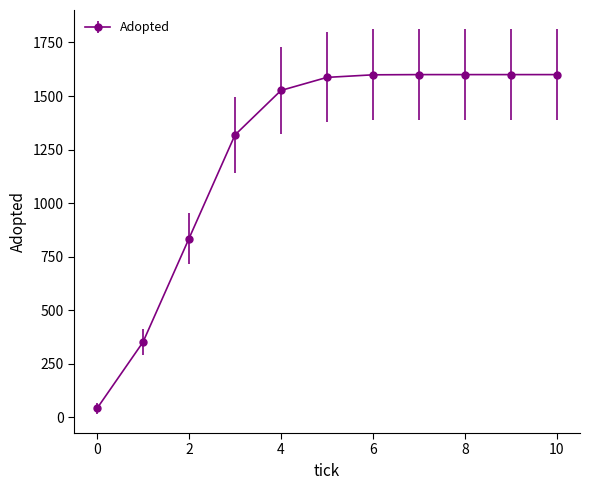

What is the greatest value displayed?

1600